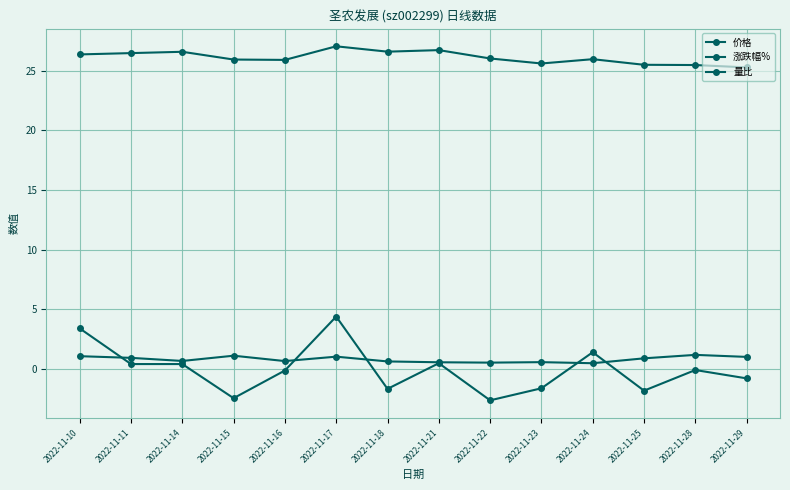

Reading left to right, transcribe all the data shown in this chart.

价格: 26.4	26.5	26.6	25.9	25.9	27.1	26.6	26.7	26.0	25.6	26.0	25.5	25.5	25.3
涨跌幅%: 3.4	0.4	0.4	-2.4	-0.1	4.4	-1.7	0.5	-2.6	-1.6	1.4	-1.8	-0.1	-0.8
量比: 1.1	0.9	0.7	1.1	0.7	1.0	0.6	0.6	0.5	0.6	0.5	0.9	1.2	1.0